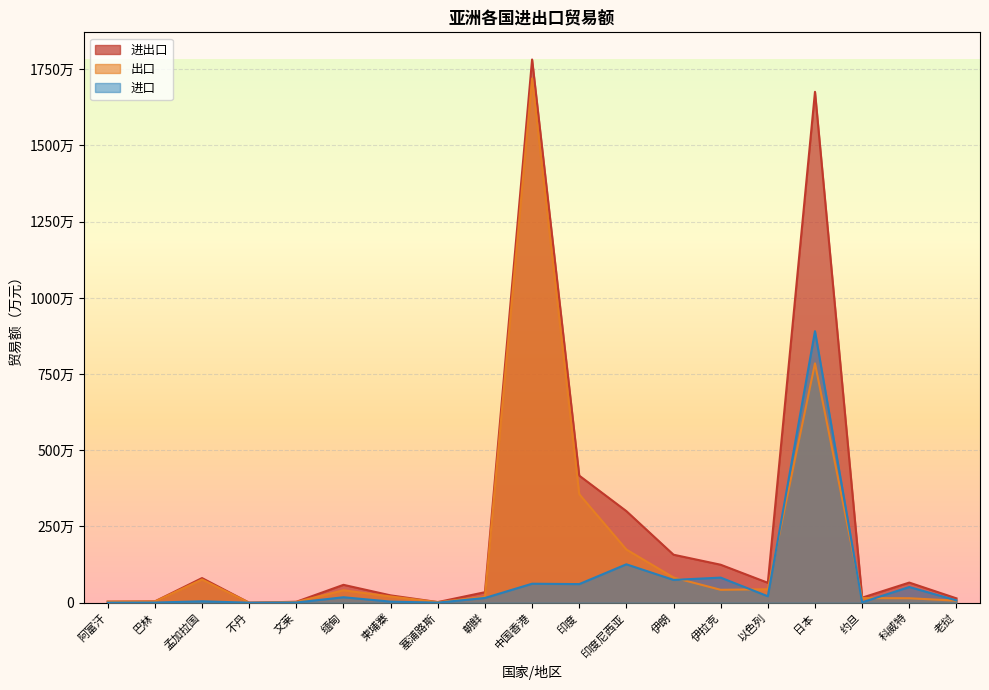

Where do 进口 and 出口 first cross each other?

伊朗 and 伊拉克